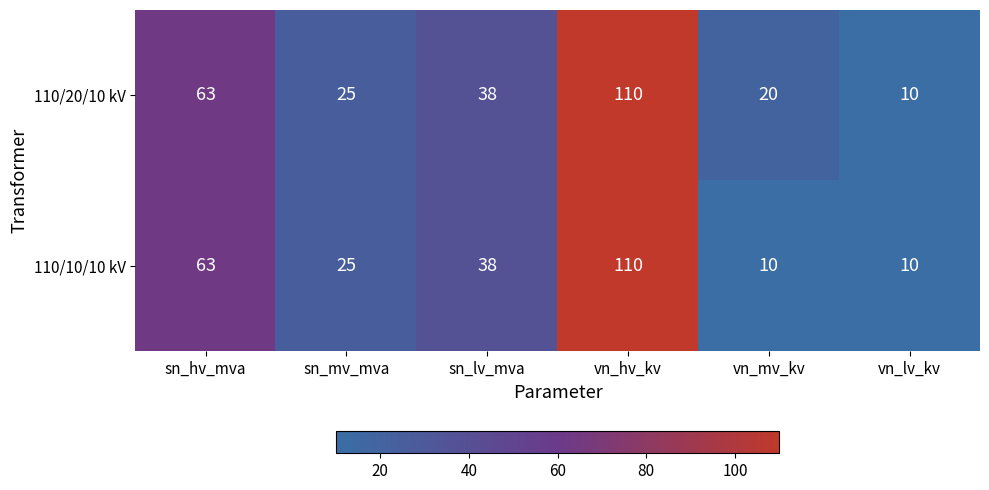

At which category is the sum across all series the highest?

vn_hv_kv